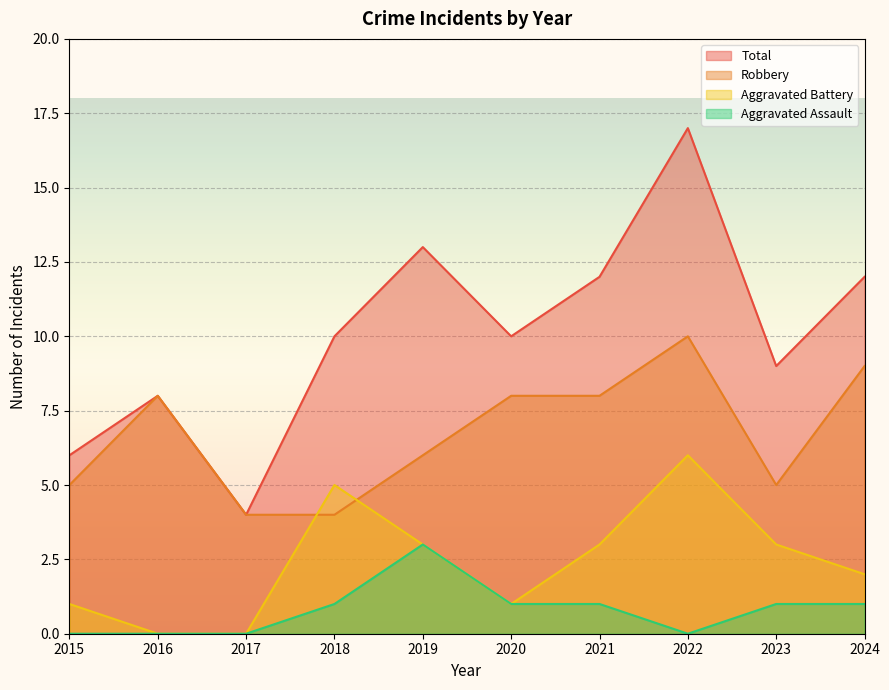

What is the total value across all series at 2023?

18